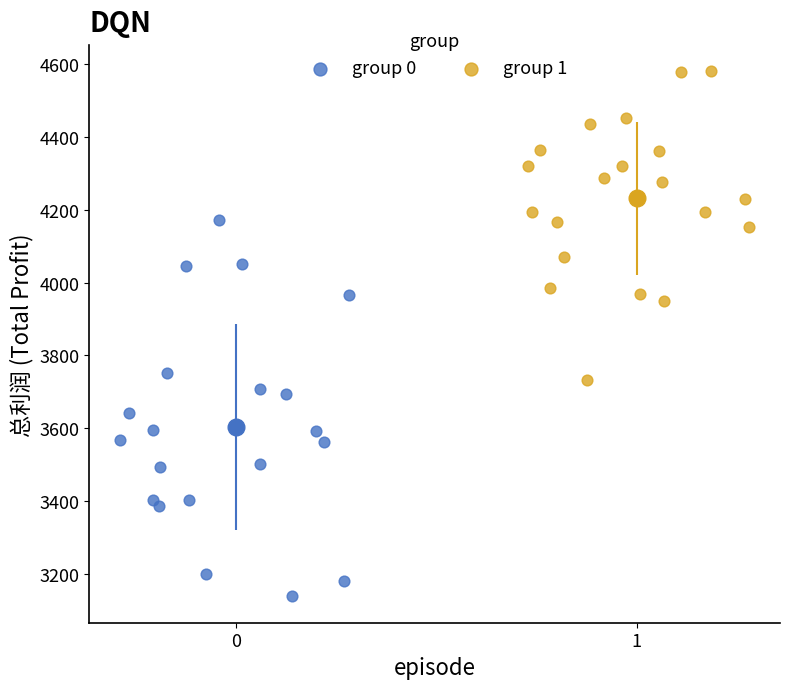

Which series contains the highest Y value?

group 1